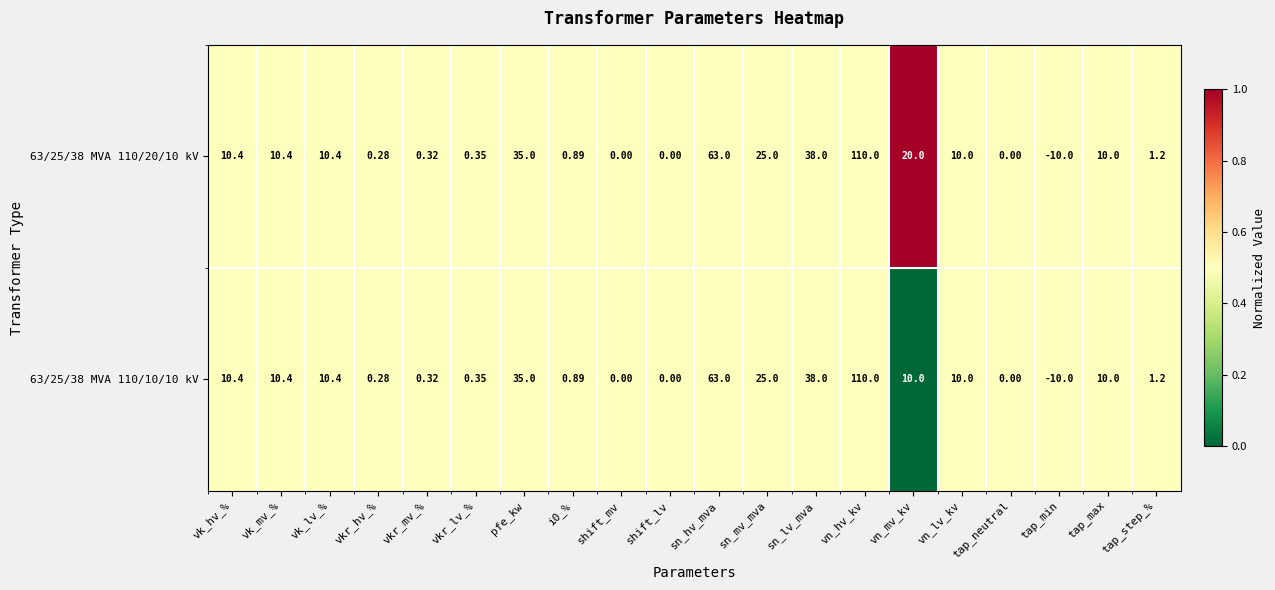

Which category has the lowest value in the 63/25/38 MVA 110/10/10 kV series?

tap_min